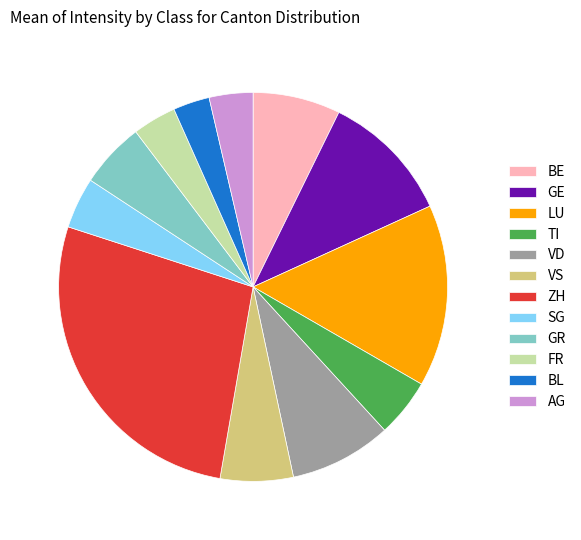

True or false: VS accounts for 1% of the total.

False